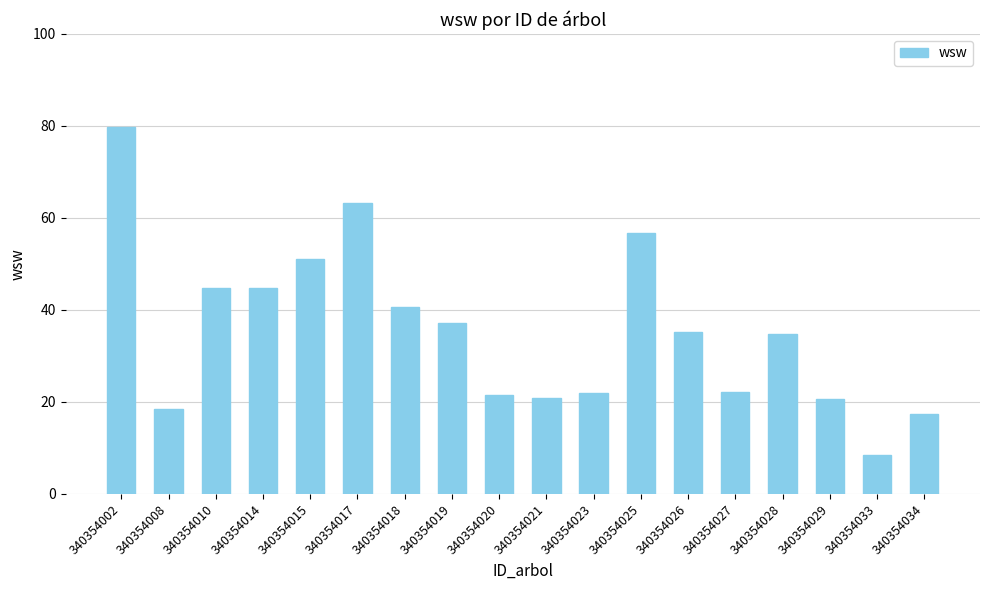

The chart shows a value of 35.1 at 340354026. True or false?

True